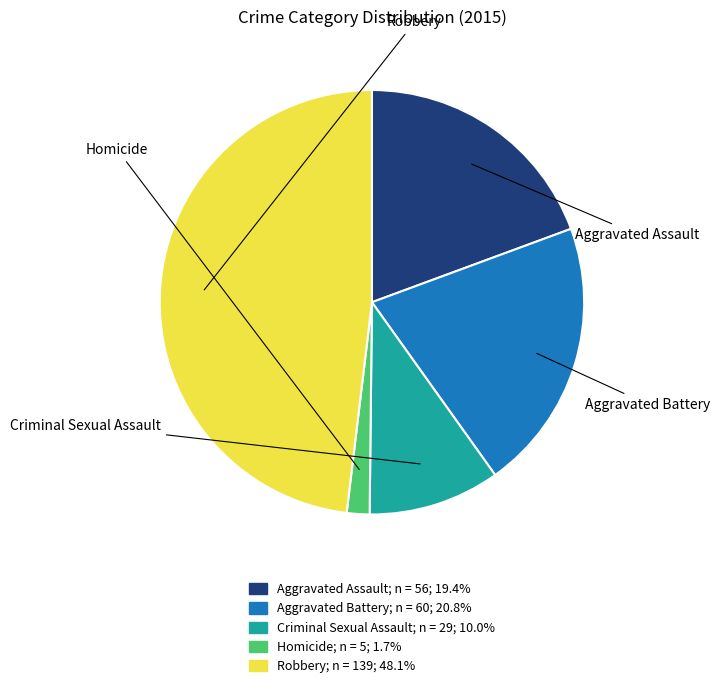

What is the ratio of the value at Aggravated Assault to the value at Robbery?

0.4